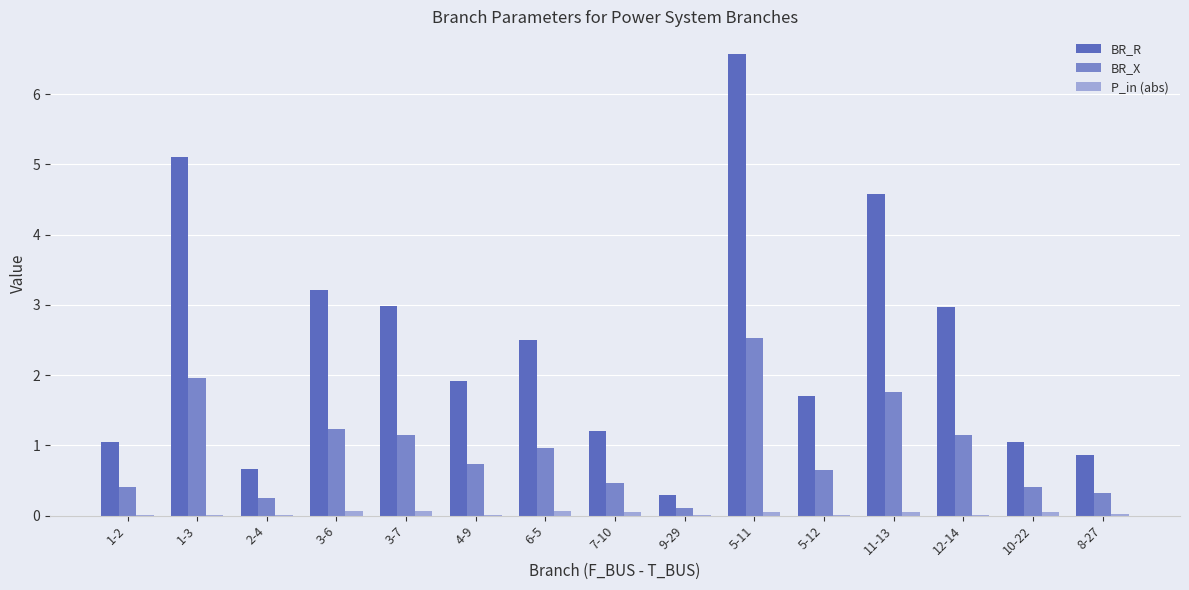

Are the bars horizontal?

No